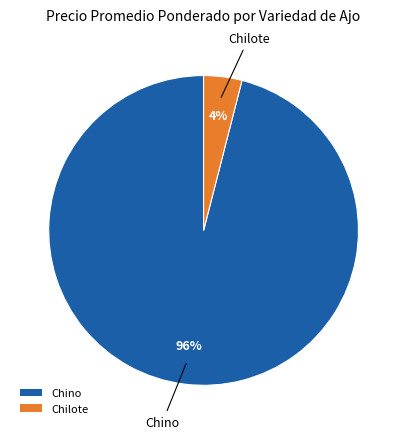

To the nearest percent, what percentage of the pie is Chilote?

4%